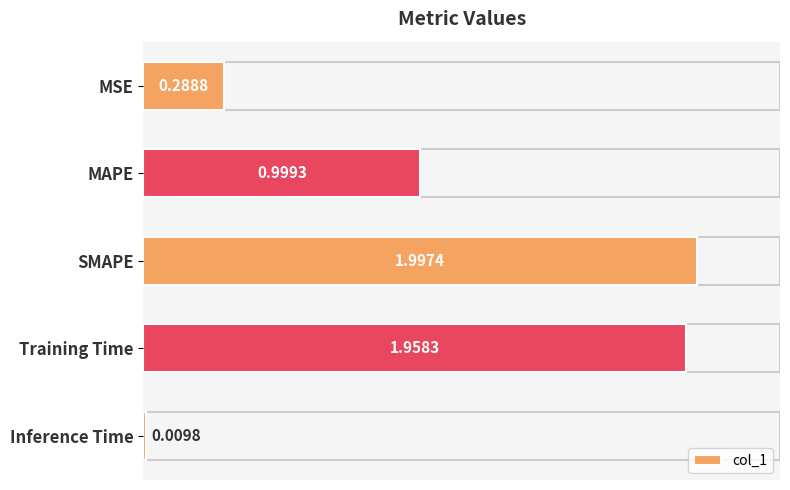

What is the difference between the maximum and second lowest values?

1.7